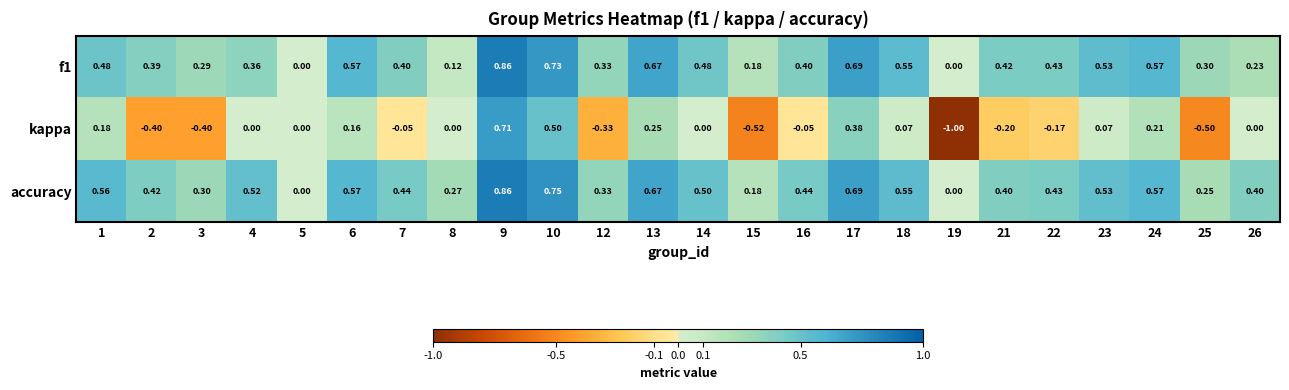

Between 17 and 23, which series saw the biggest shift?

kappa